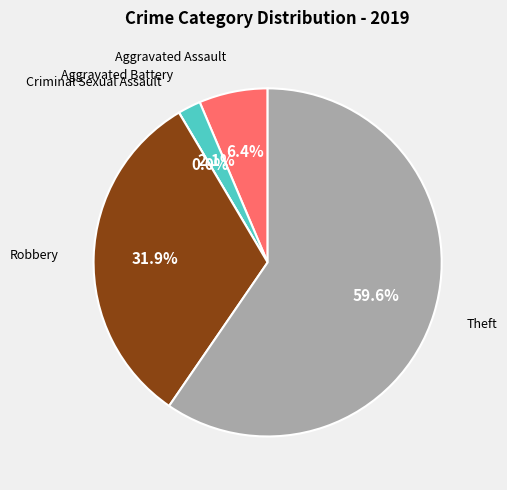

Is there a majority slice in this chart?

Yes